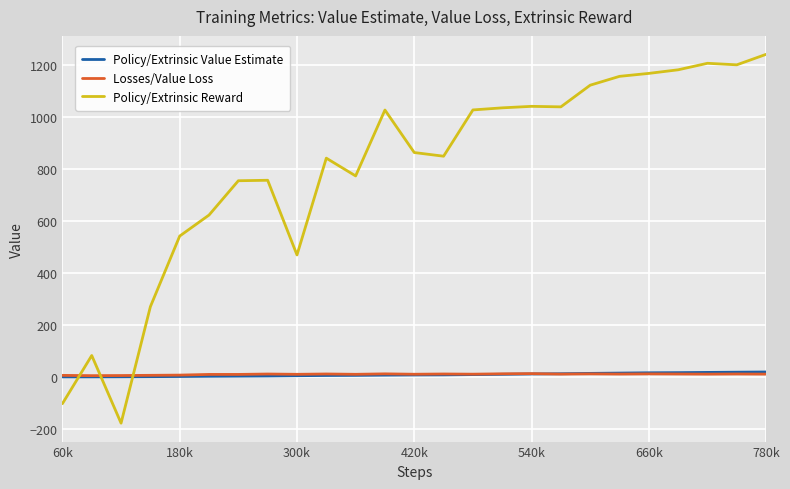

How many values in the Policy/Extrinsic Value Estimate series exceed 7?

13